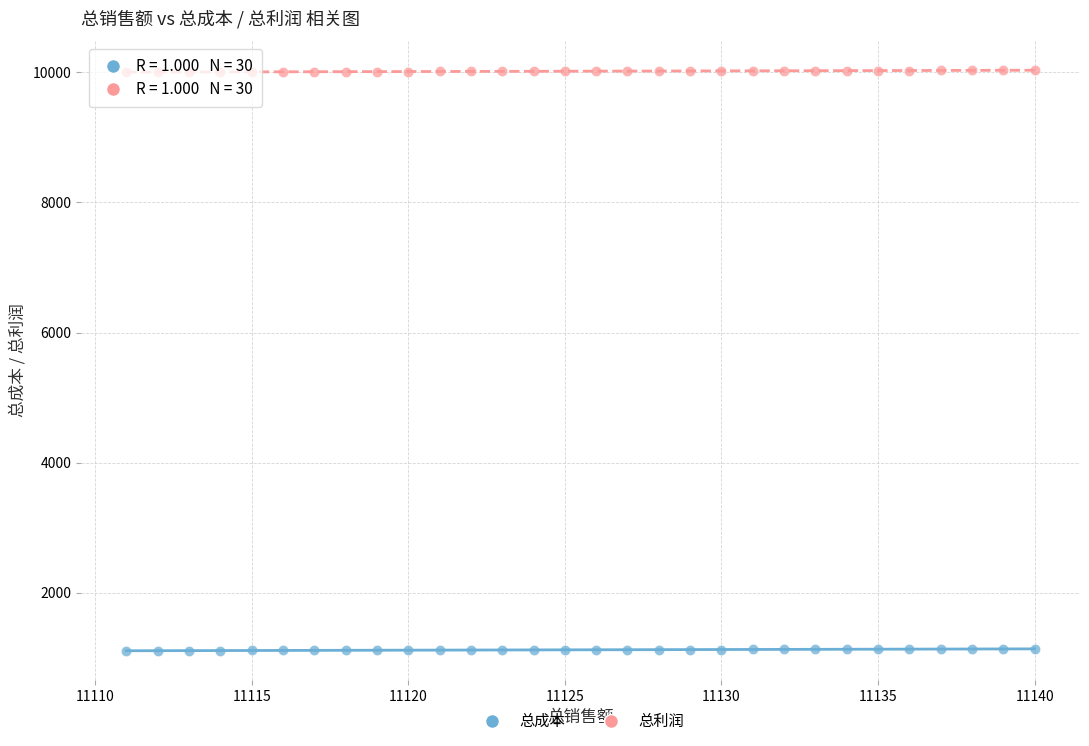

Across all data points, what is the range of X values (max minus min)?

29